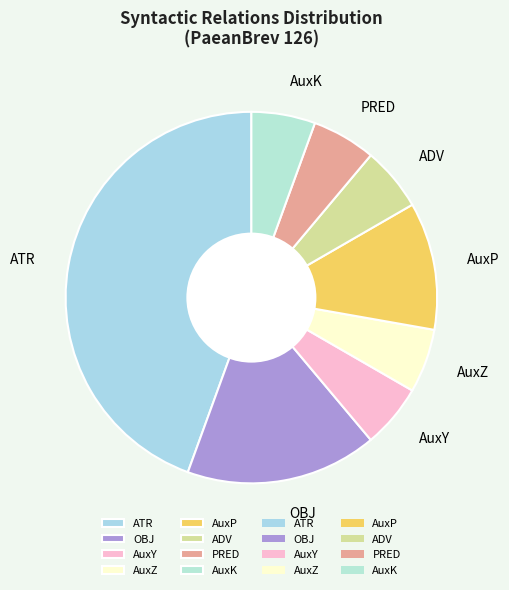

True or false: AuxZ accounts for 6% of the total.

True